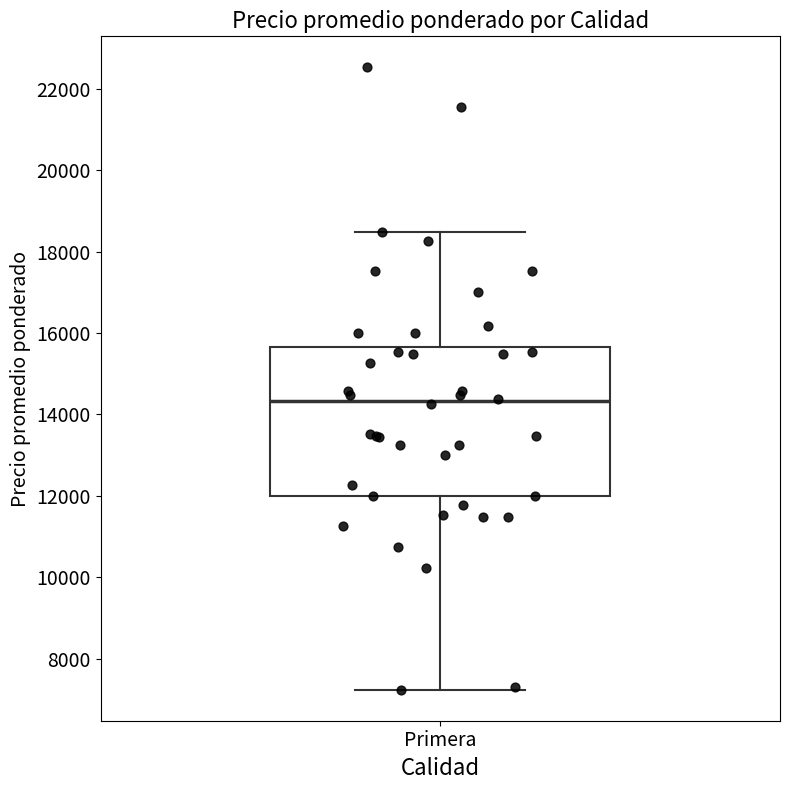

Read this box plot against the y-axis: the position of the median line, the range covered by the box, and the ends of both whiskers. The values are not printed on the chart, so give them approximately, as read against the axis.

median 14400, box 12000 to 15600, whiskers 7200 to 18400